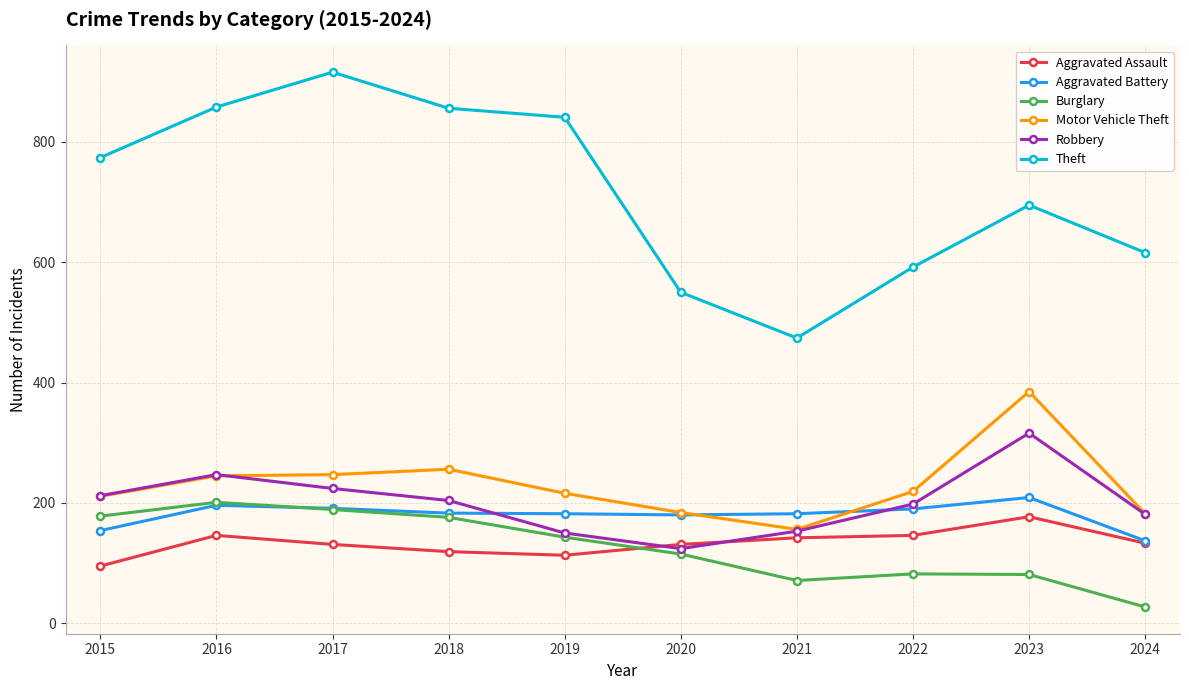

Count the number of categories in the chart.

10